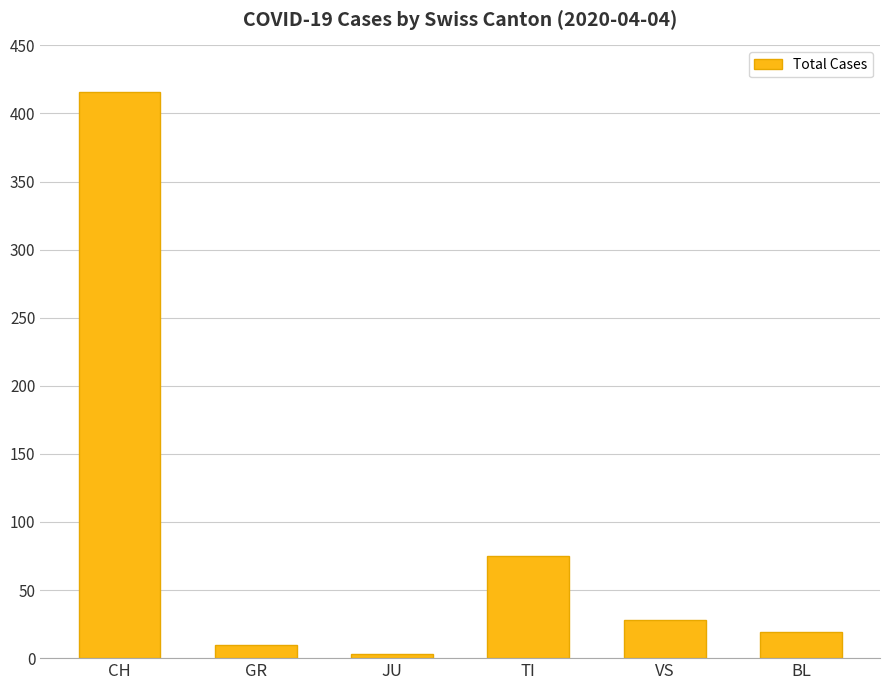

What is the label of the 5th bar from the left?

VS